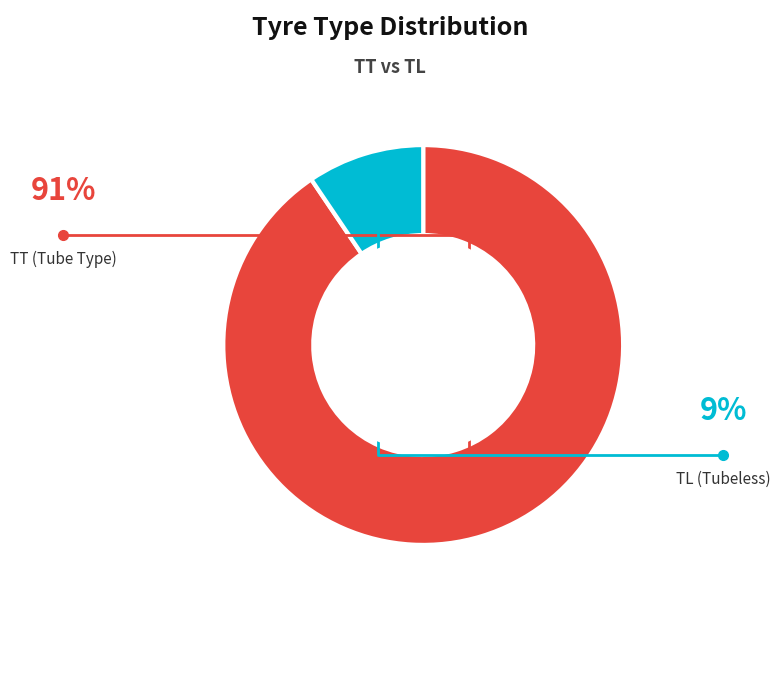

Which has a higher value, TT or TL?

TT